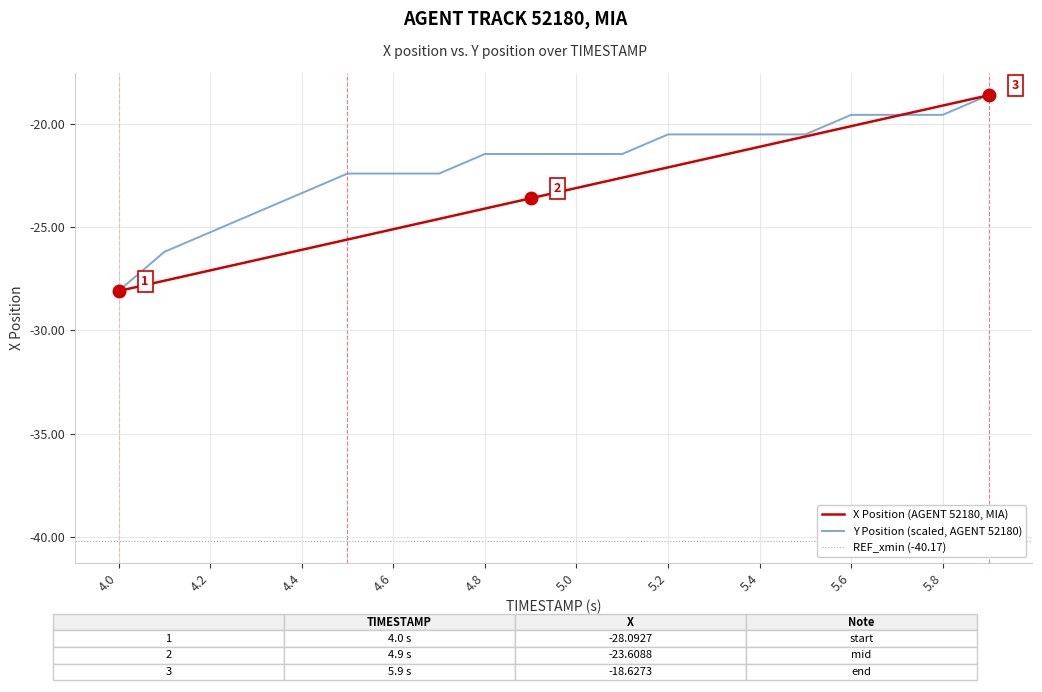

Which category has the lowest value in the Y Position (scaled, AGENT 52180) series?

4.0